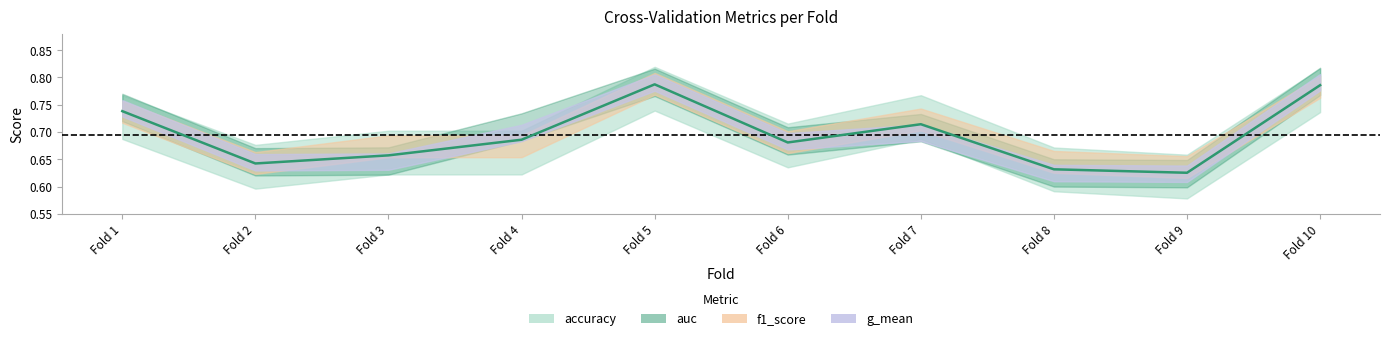

Is it true that auc equals 0.6 at 2?

True